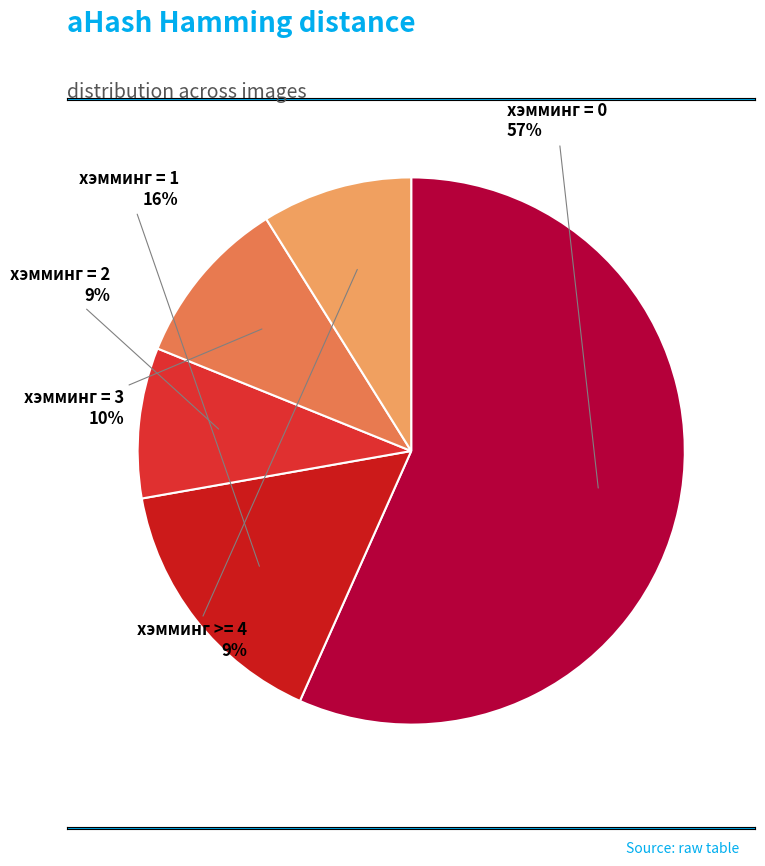

Which category has the biggest portion of the pie?

хэмминг = 0